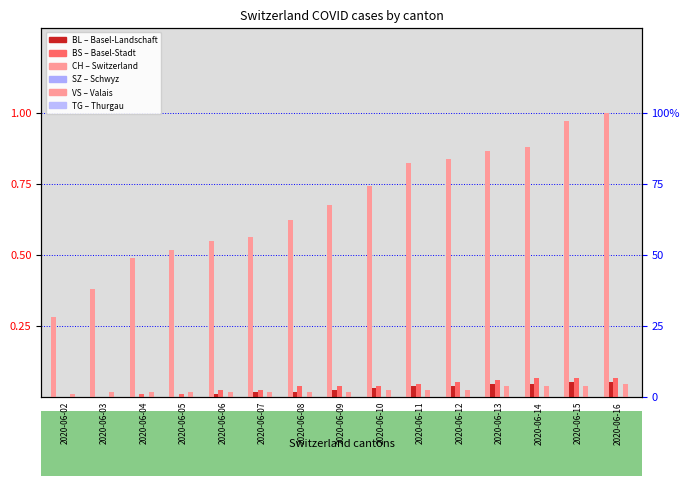

Which series has the widest spread of values?

CH